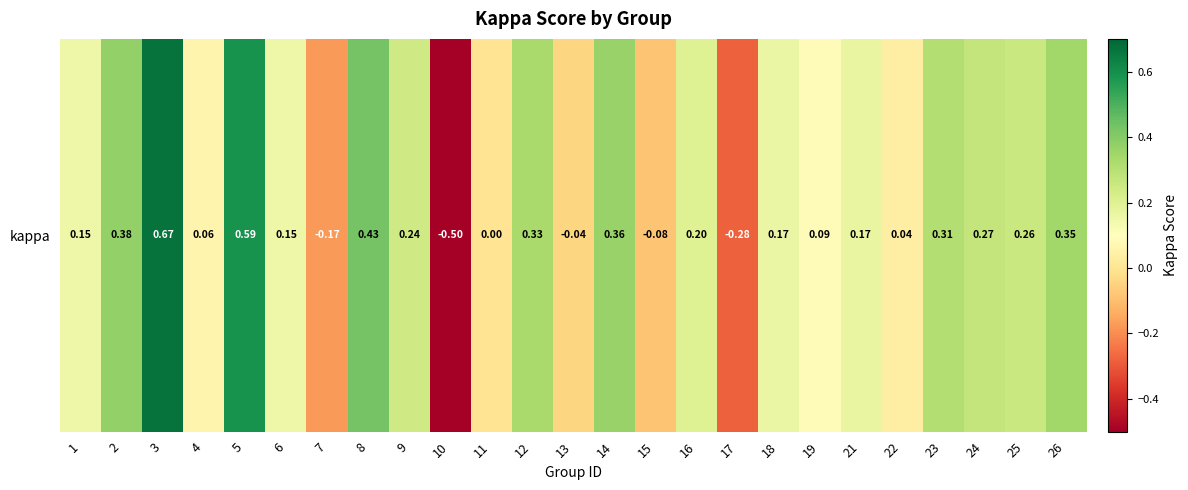

What is the maximum value shown in the chart?

0.7